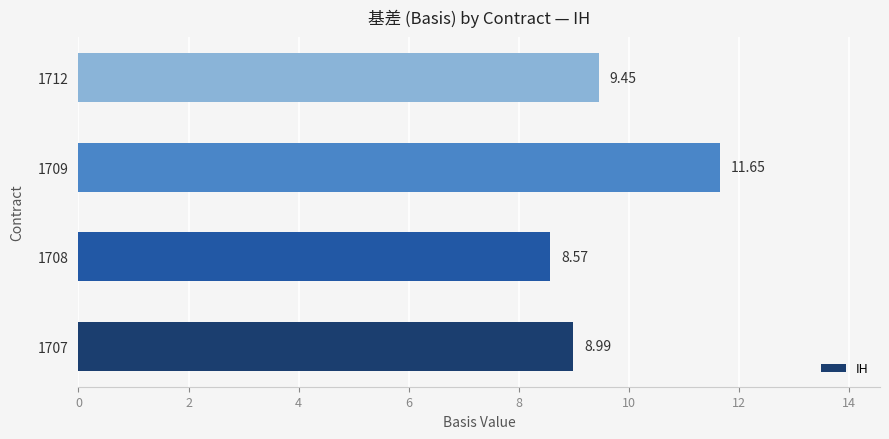

What is the change in value from 1708 to 1712?

+0.9